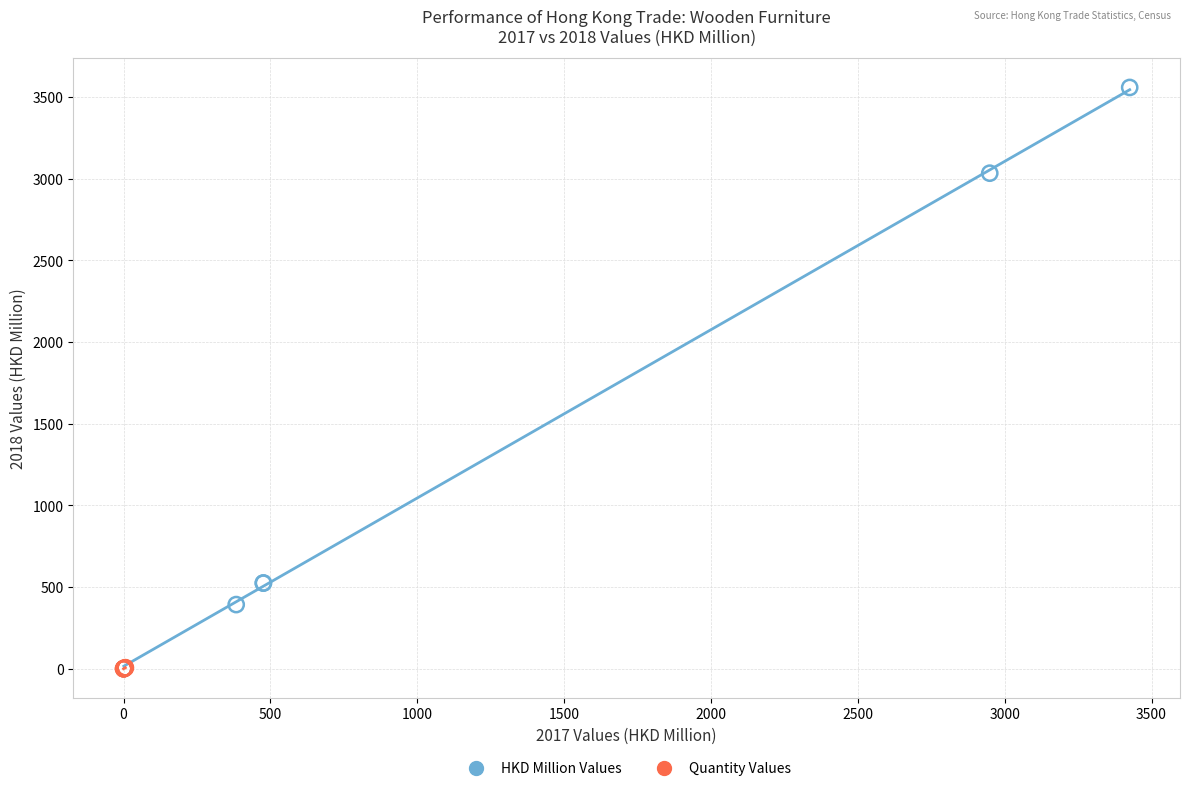

Which series has the largest Y range (max minus min)?

HKD Million Values